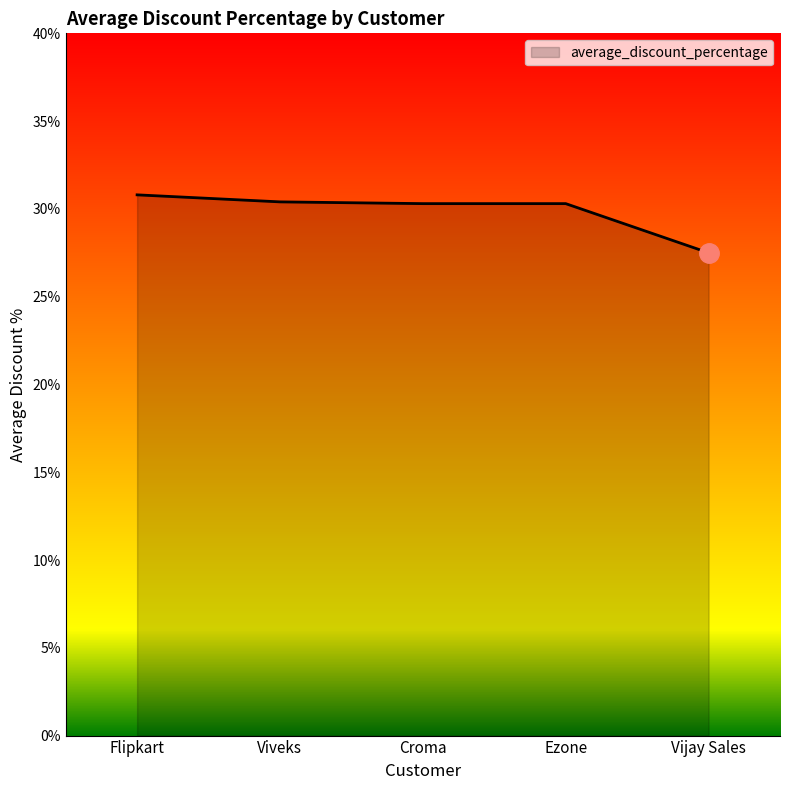

Is this an area chart (filled region under the line)?

Yes